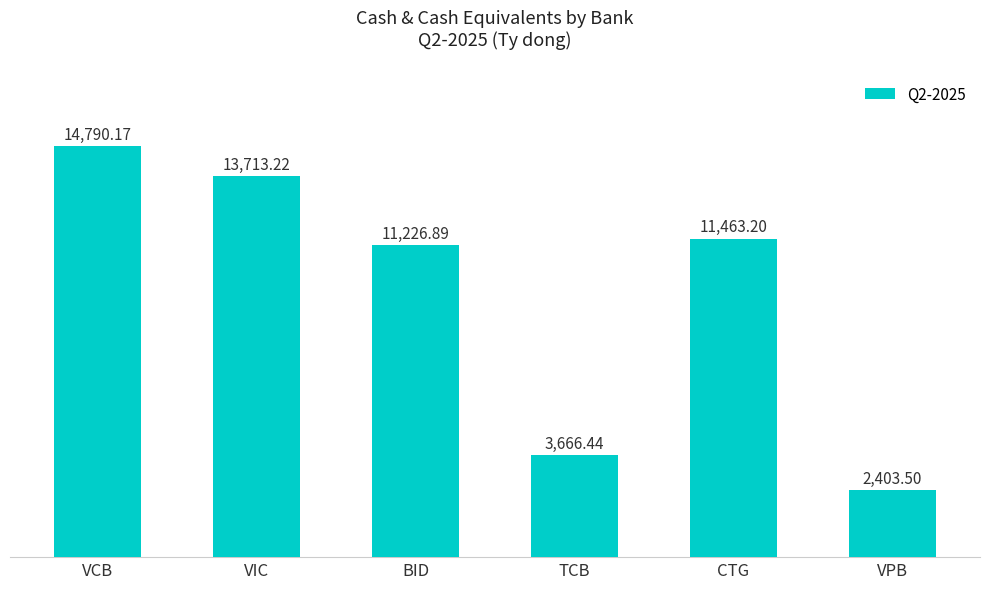

The chart shows a value of 17112.7 at BID. True or false?

False